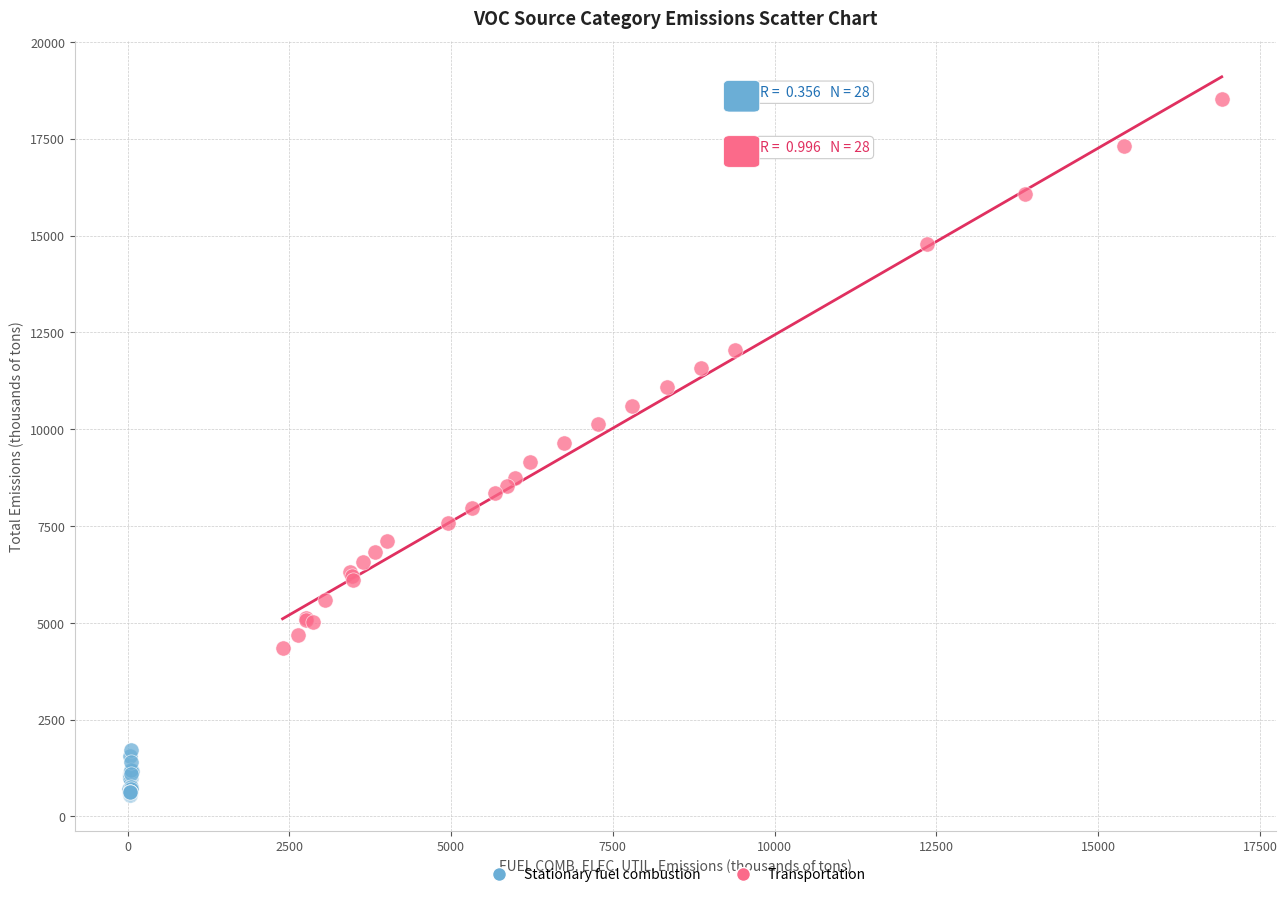

Which series reaches the minimum Y coordinate?

Stationary fuel combustion